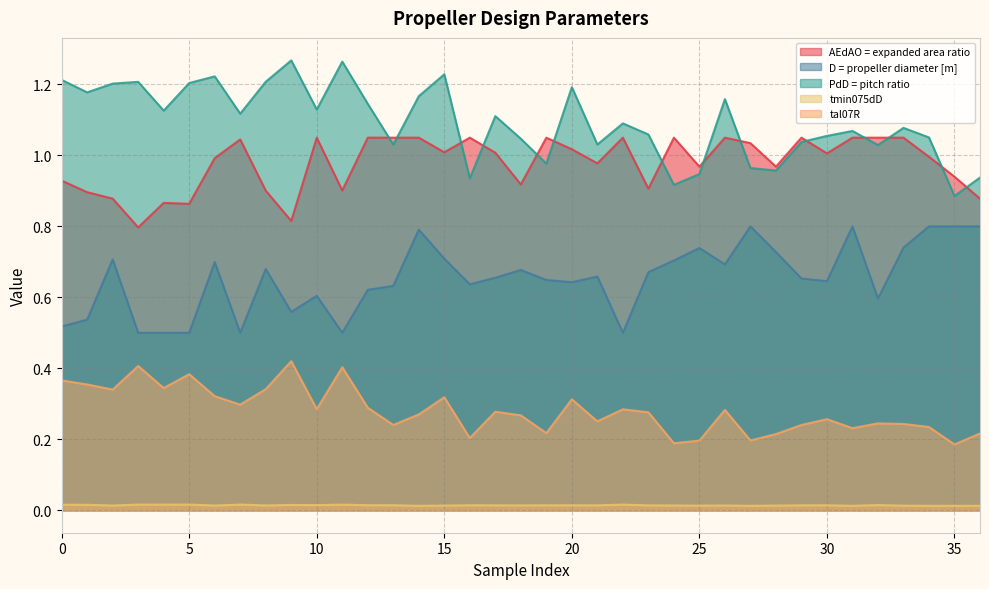

The value of AEdAO = expanded area ratio at 31 is 1.7. True or false?

False